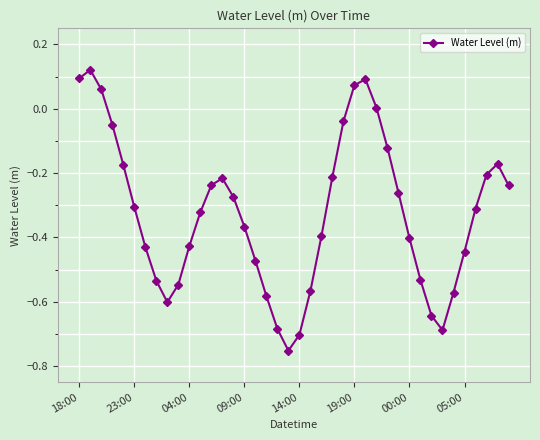

Count the number of data series in this chart.

1